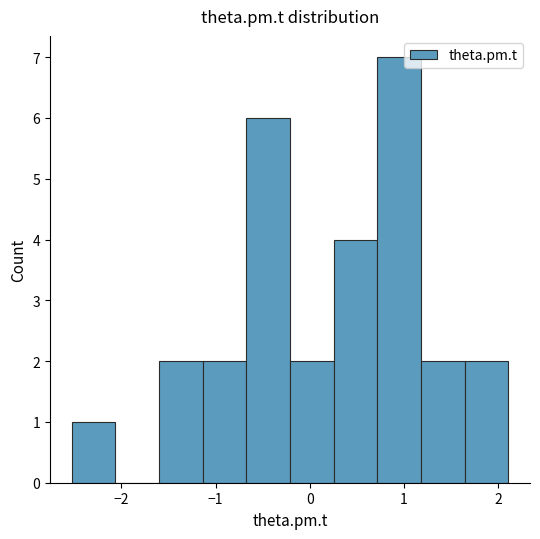

Reading left to right, transcribe this chart: for each bar, give the range it covers on the x-axis and its height. Neither the bar edges nor the heights are printed on the chart, so give them approximately, as read against the axes.

-2.5 to -2.1: 1
-2.1 to -1.6: 0
-1.6 to -1.1: 2
-1.1 to -0.7: 2
-0.7 to -0.2: 6
-0.2 to 0.3: 2
0.3 to 0.7: 4
0.7 to 1.2: 7
1.2 to 1.6: 2
1.6 to 2.1: 2